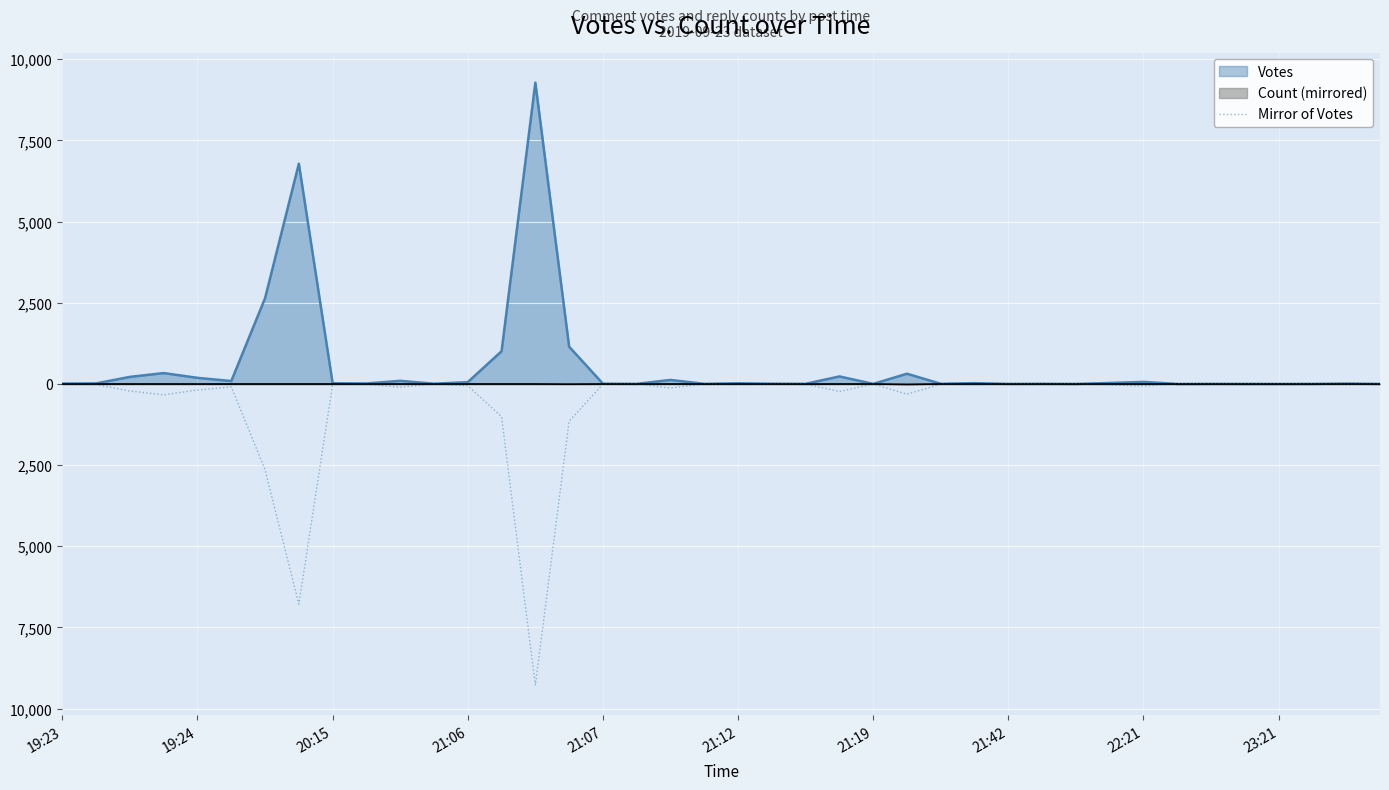

What is the change in value from 30 to 35?

-1